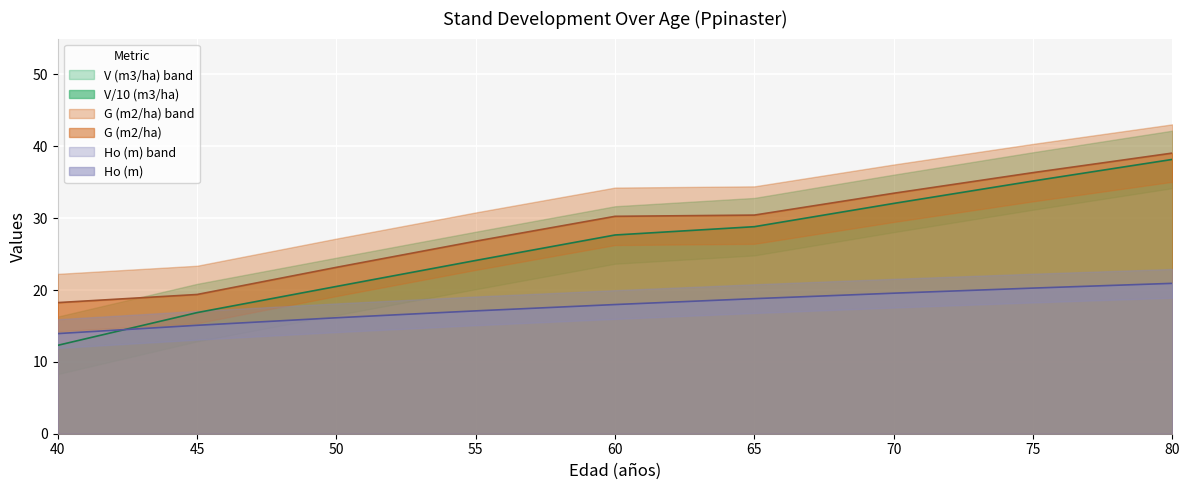

What is the total value across all series at 40?

44.5